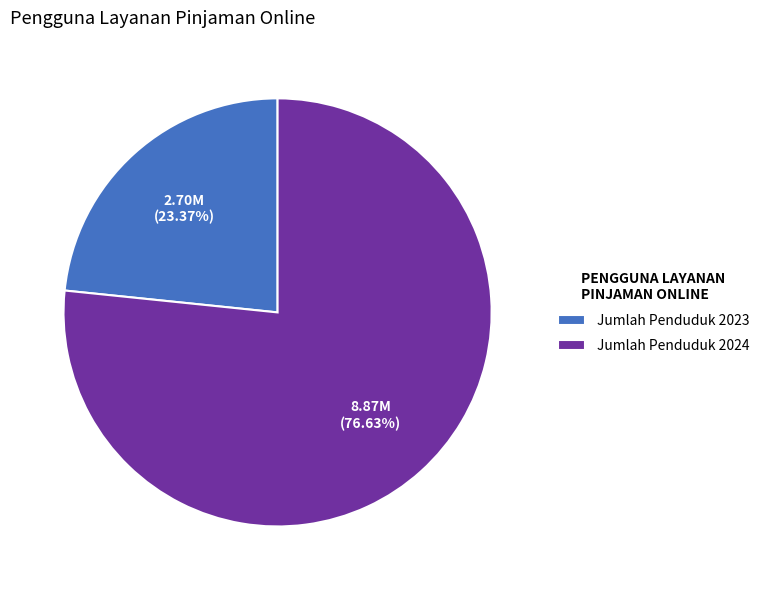

Between Jumlah Penduduk 2023 and Jumlah Penduduk 2024, which is larger?

Jumlah Penduduk 2024